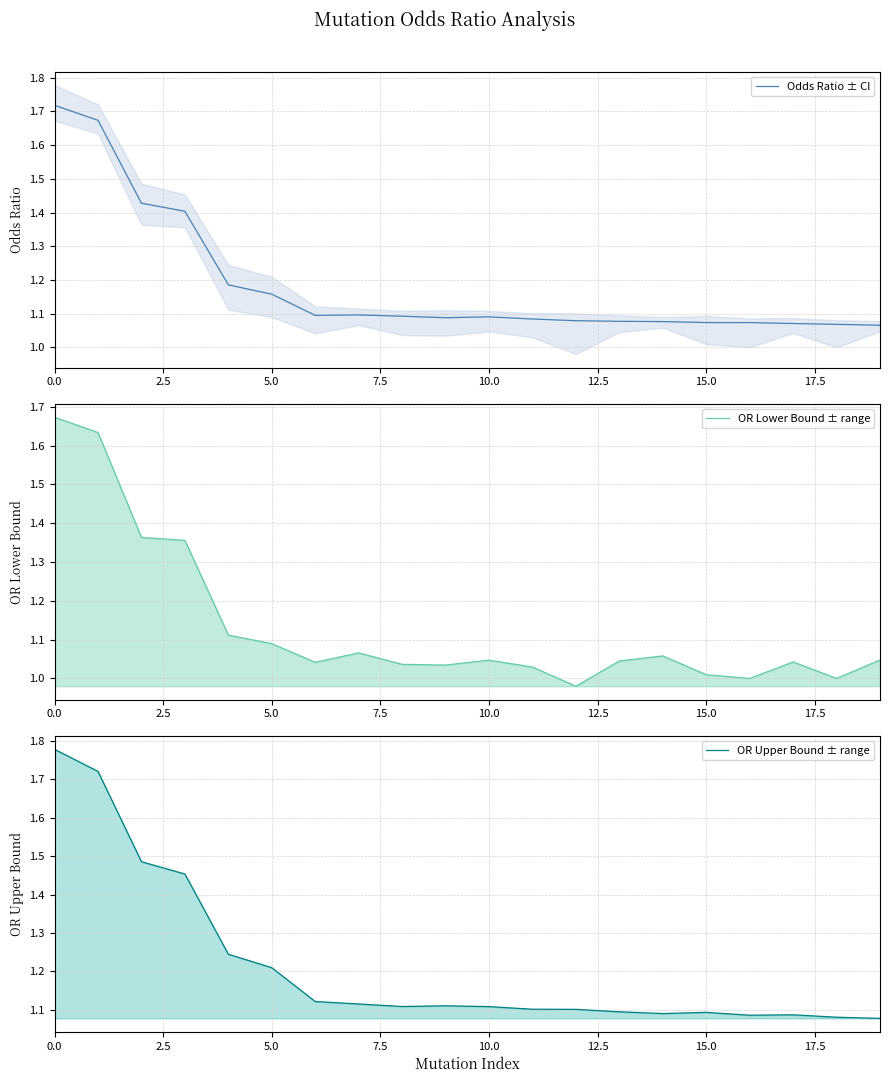

At which category does the chart reach its minimum across all series?

12